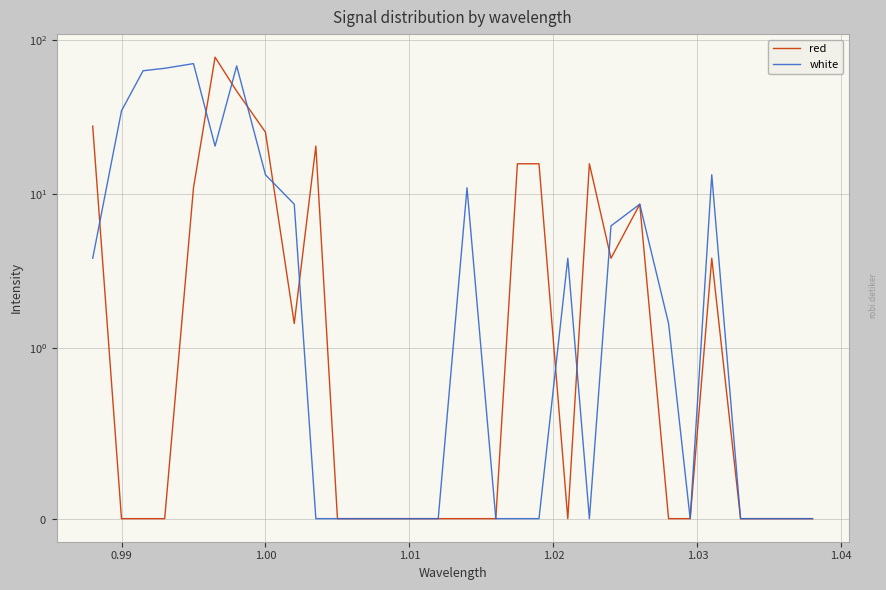

What is the difference between the second highest and minimum values in the white series?

68.3